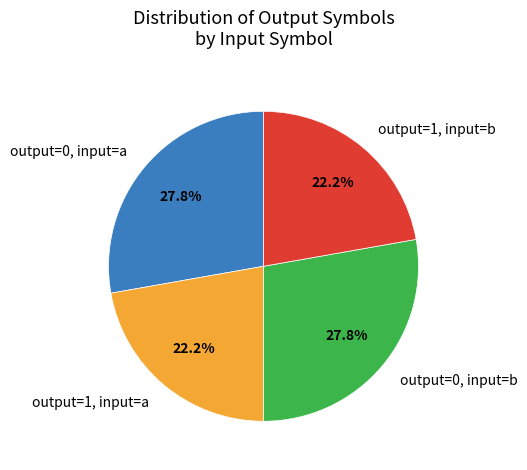

Count the number of slices in the pie.

4